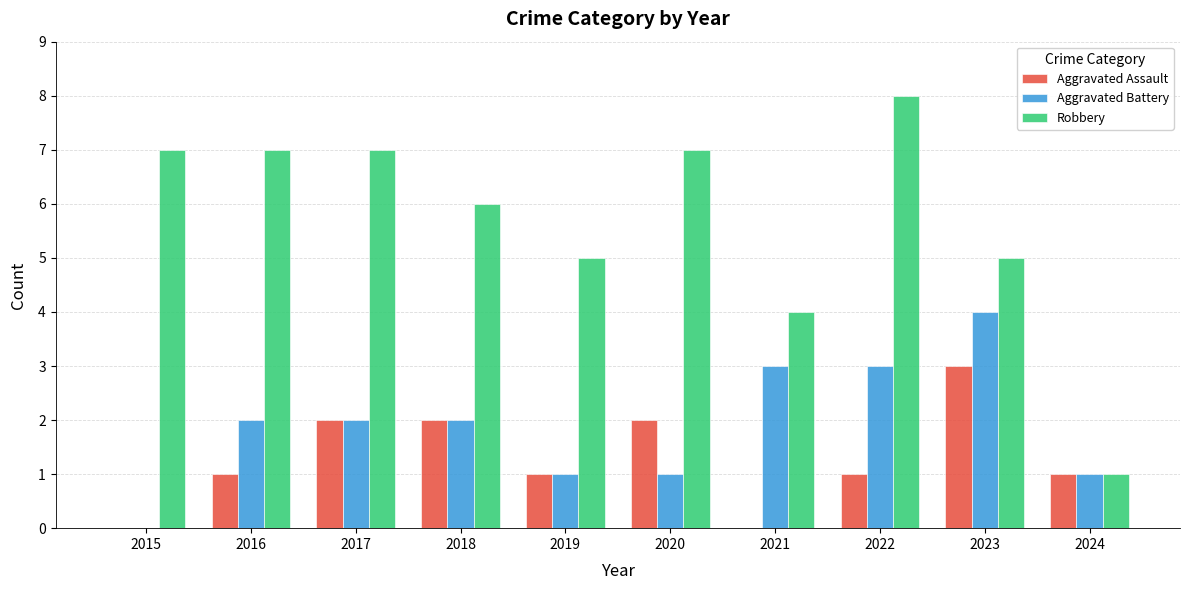

How many groups of bars are there?

10